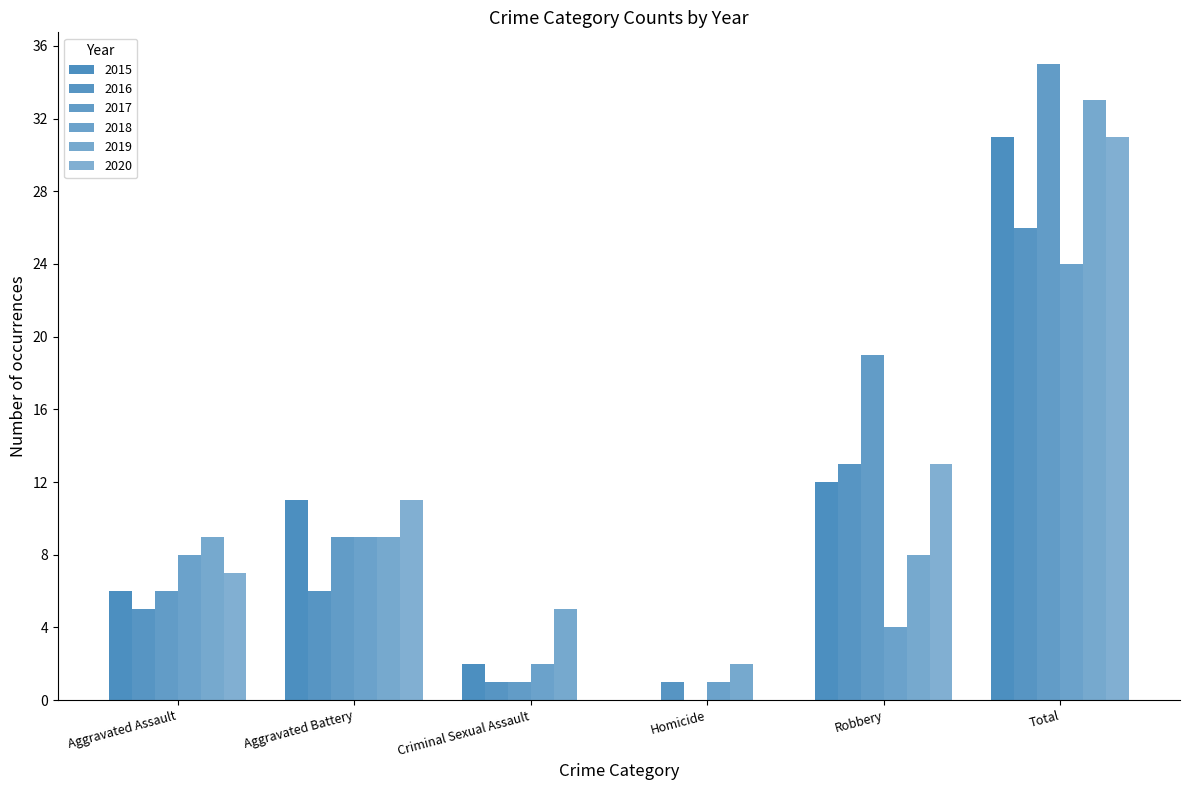

Which series has the largest total across all categories?

2017